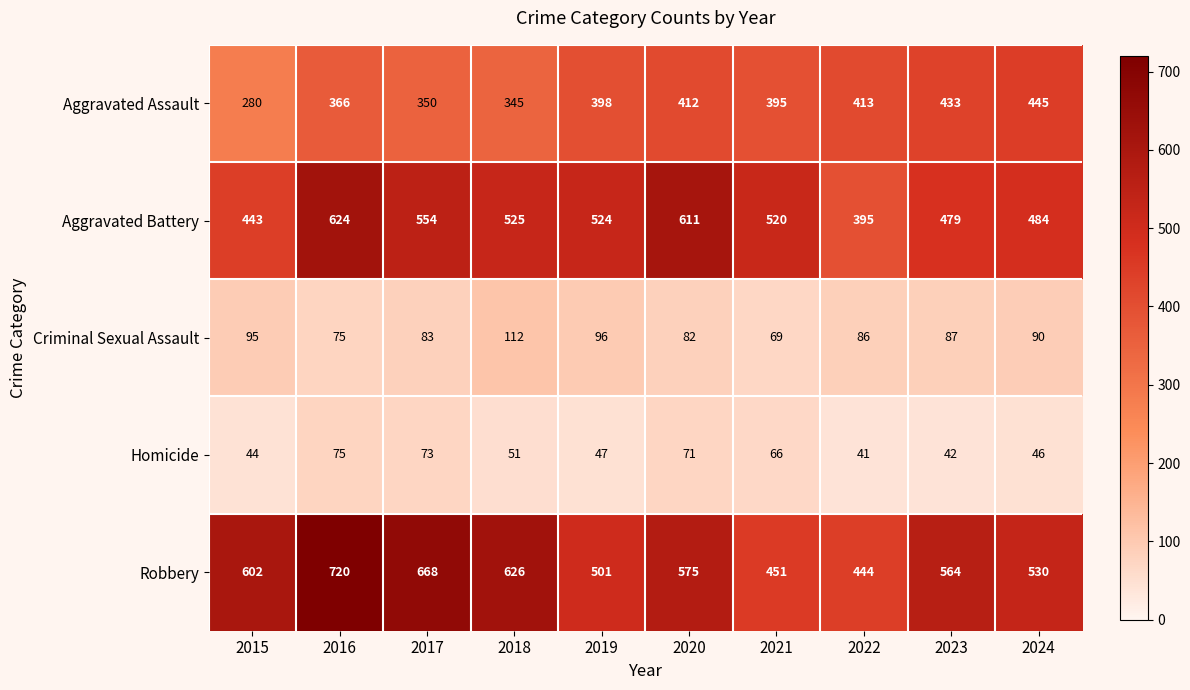

At which category is the sum across all series the highest?

2016